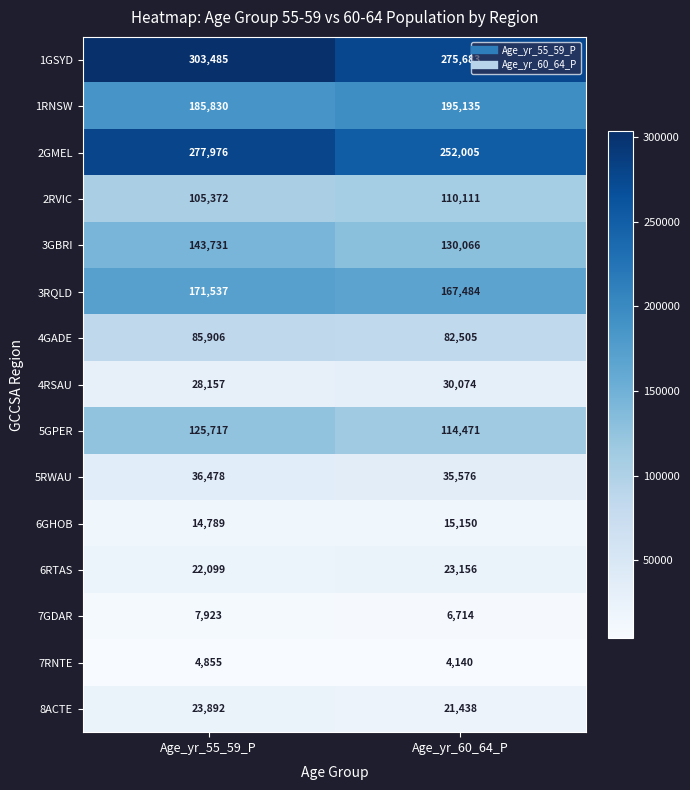

What is the spread (max minus min) of values at Age_yr_55_59_P?

298630